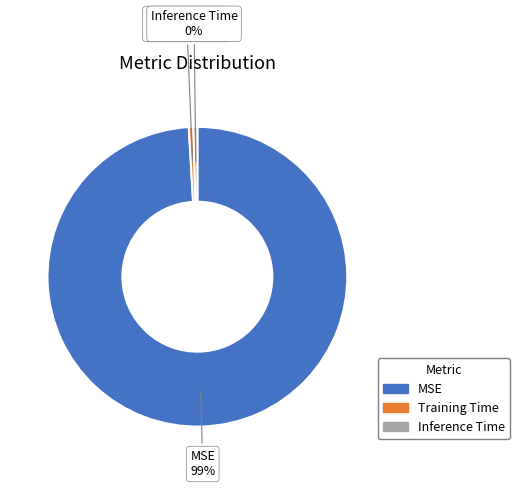

Is the sum of Training Time and Inference Time greater than half?

No